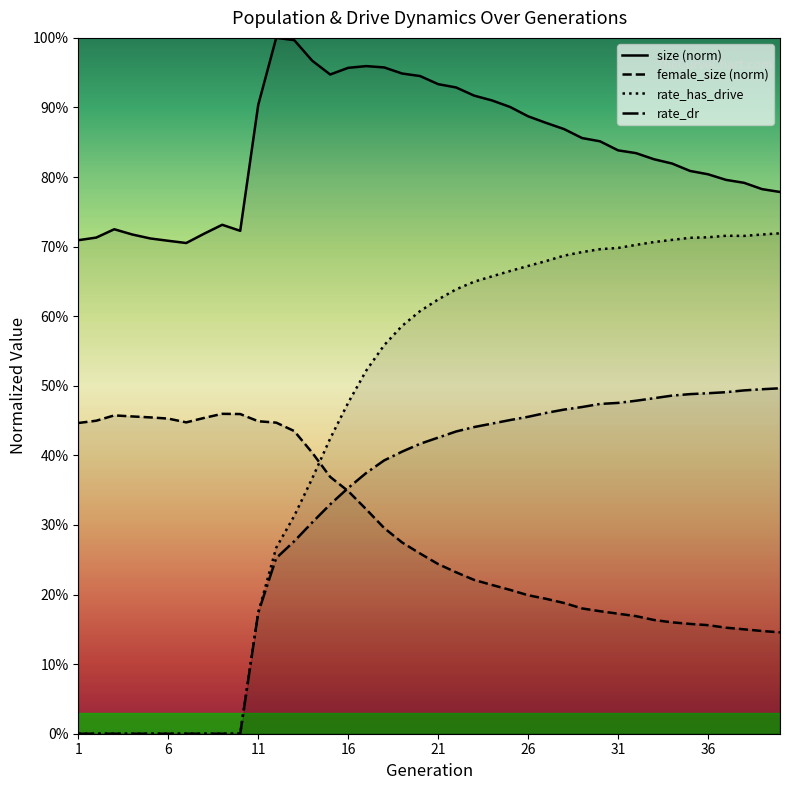

At which category is the sum across all series the highest?

22